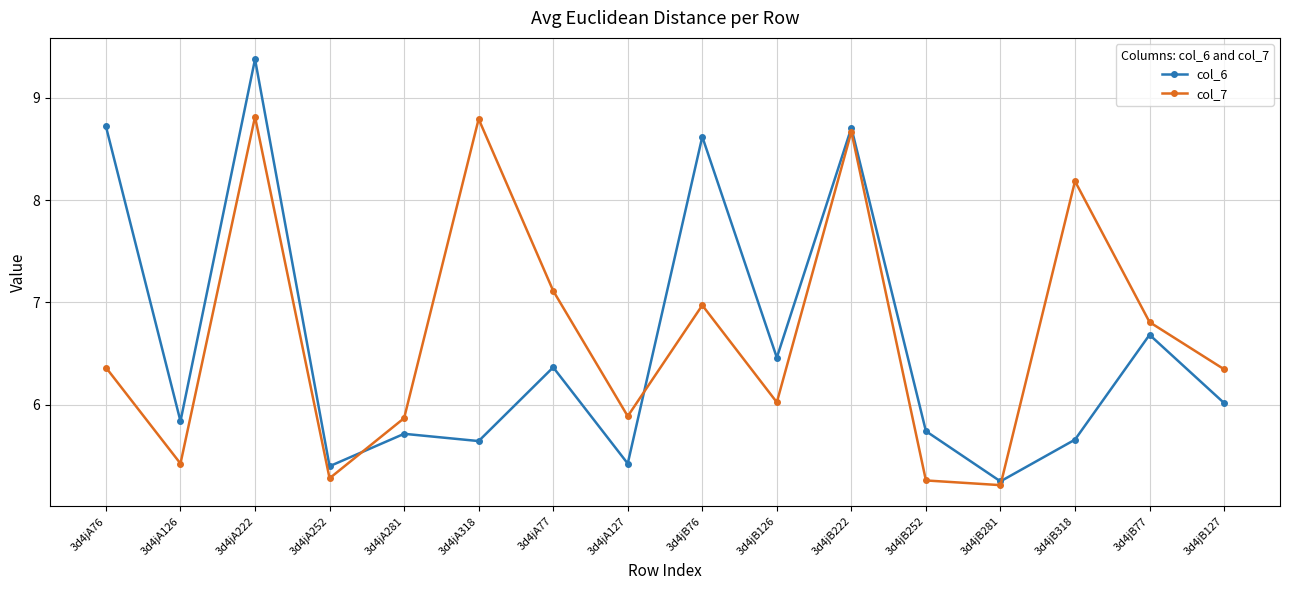

How many values in the col_7 series exceed 6?

10